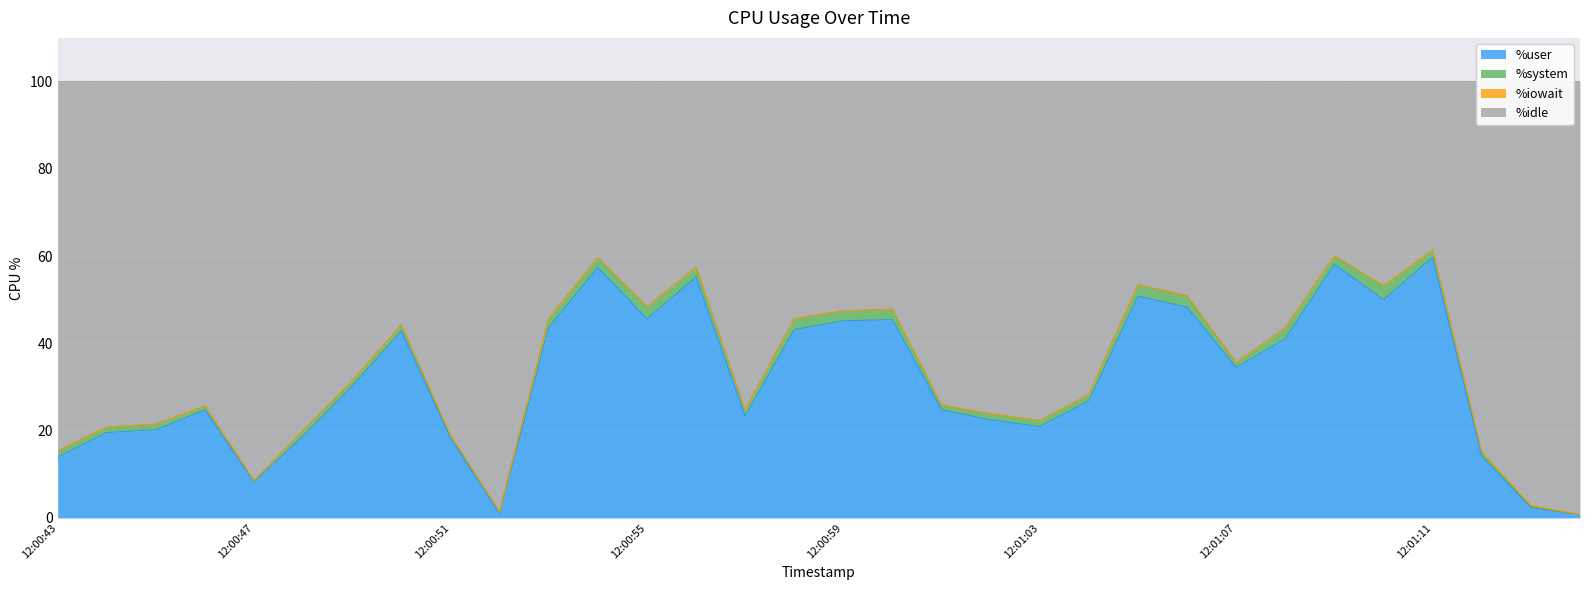

True or false: %user and %idle intersect in this chart.

False